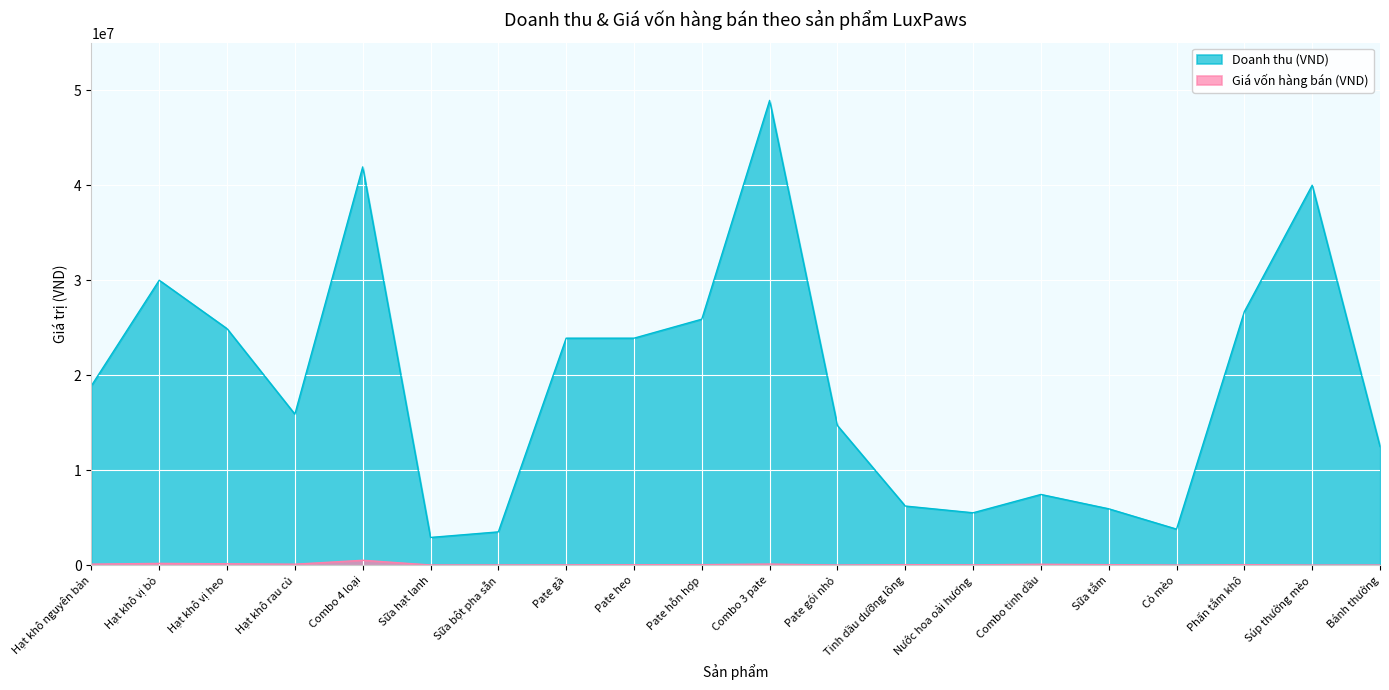

True or false: Giá vốn hàng bán (VND) and Doanh thu (VND) intersect in this chart.

False